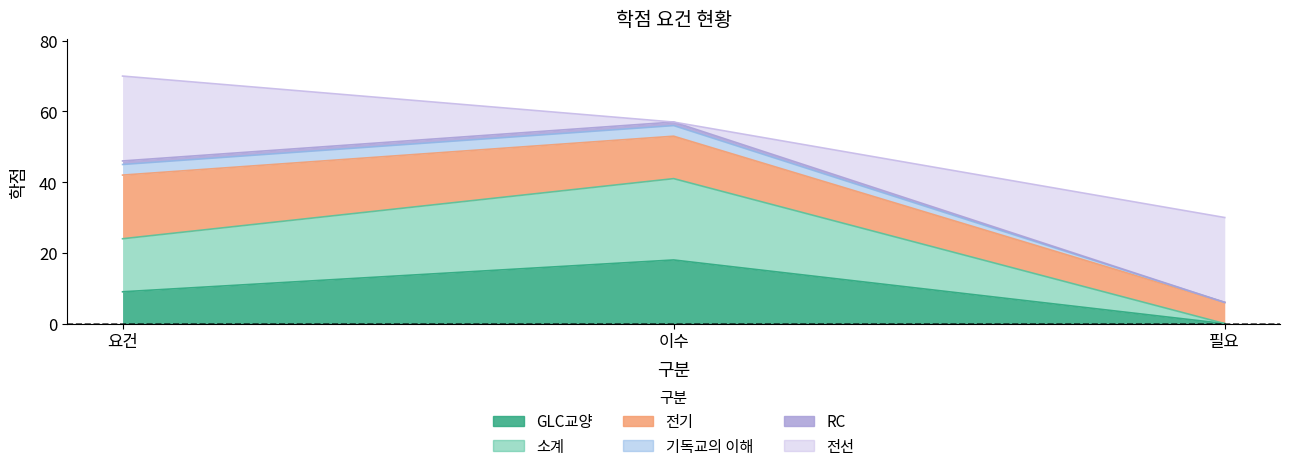

Is it true that 전기 equals 21 at 필요?

False